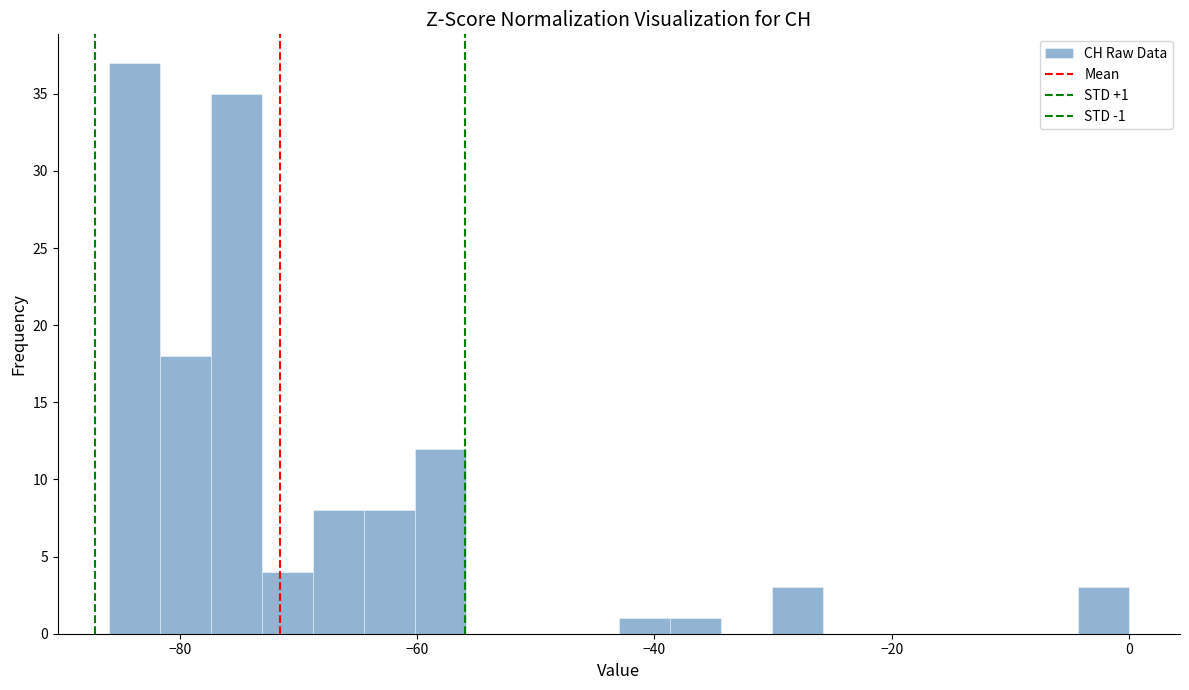

Read against the x-axis, roughly where is the centre of the tallest bar?

-84